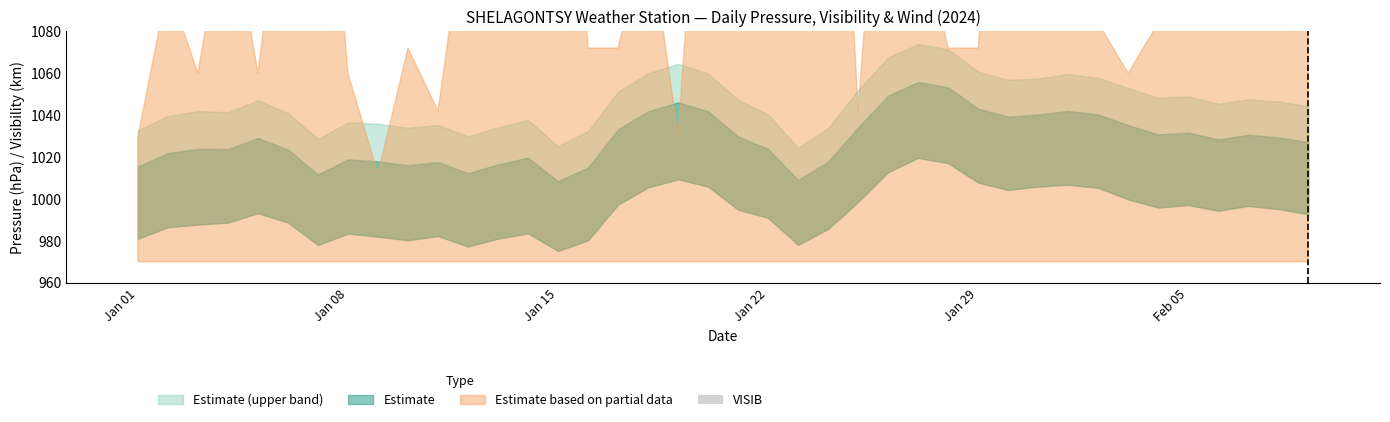

How many bars are there in total?

40